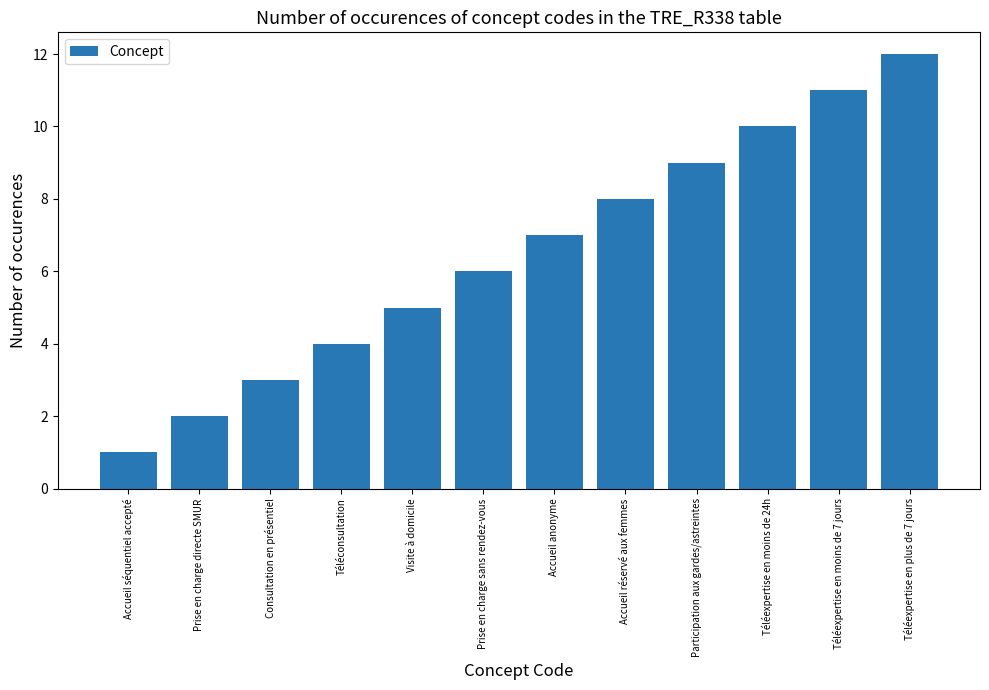

What is the label of the 11th bar from the right?

Prise en charge directe SMUR